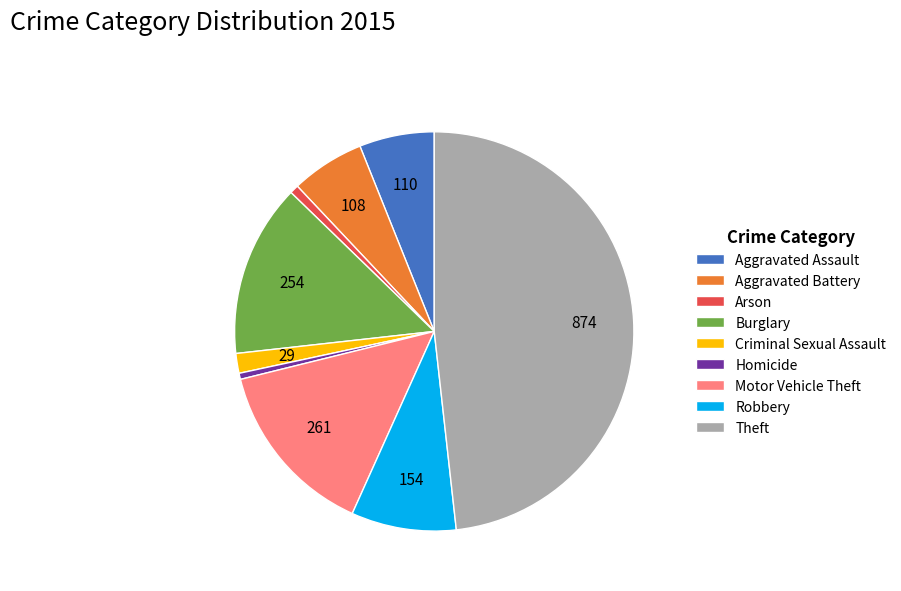

Is there any slice that represents more than half of the pie?

No